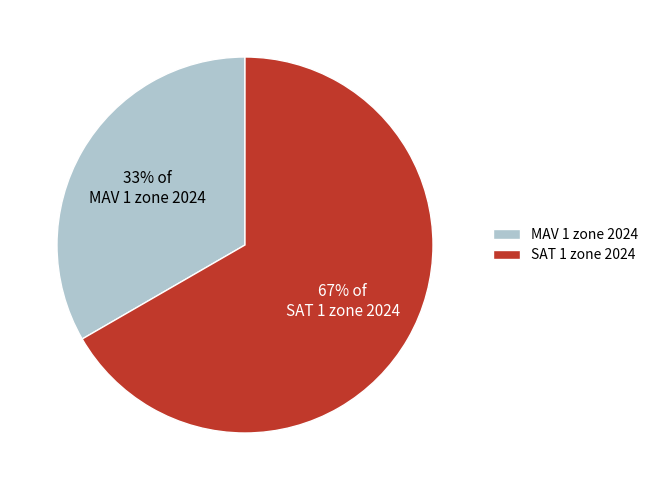

Is it true that SAT 1 zone 2024 is 67% of the pie?

True